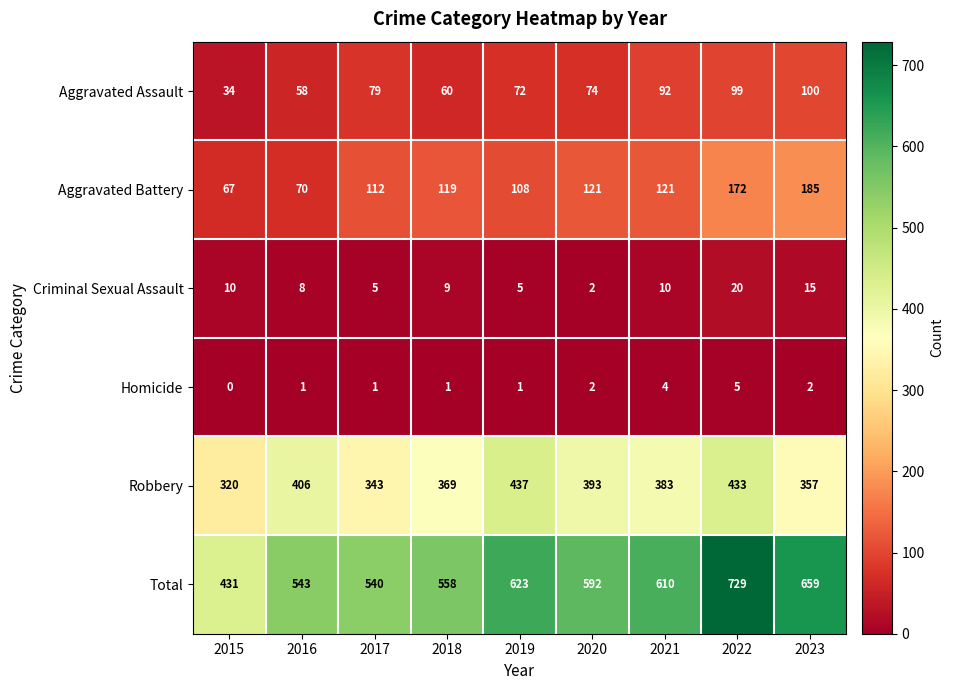

What is the approximate value of Criminal Sexual Assault at 2023, to the nearest 10?

20